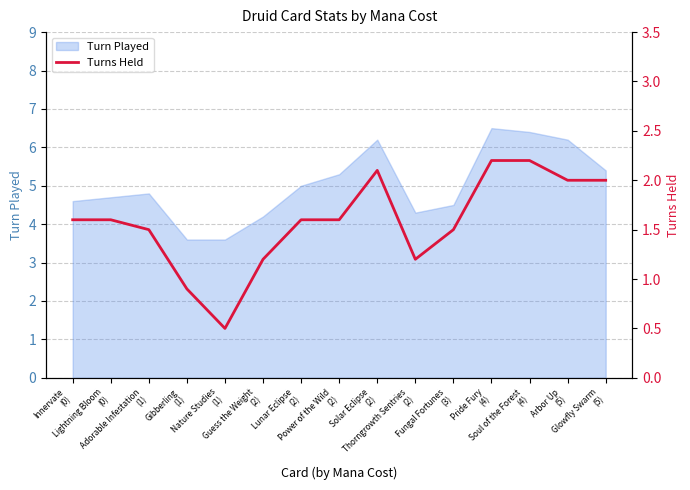

List the labels in order of value, largest first.

Pride Fury
(4), Soul of the Forest
(4), Solar Eclipse
(2), Arbor Up
(5), Glowfly Swarm
(5), Innervate
(0), Lightning Bloom
(0), Lunar Eclipse
(2), Power of the Wild
(2), Adorable Infestation
(1), Fungal Fortunes
(3), Guess the Weight
(2), Thorngrowth Sentries
(2), Gibberling
(1), Nature Studies
(1)